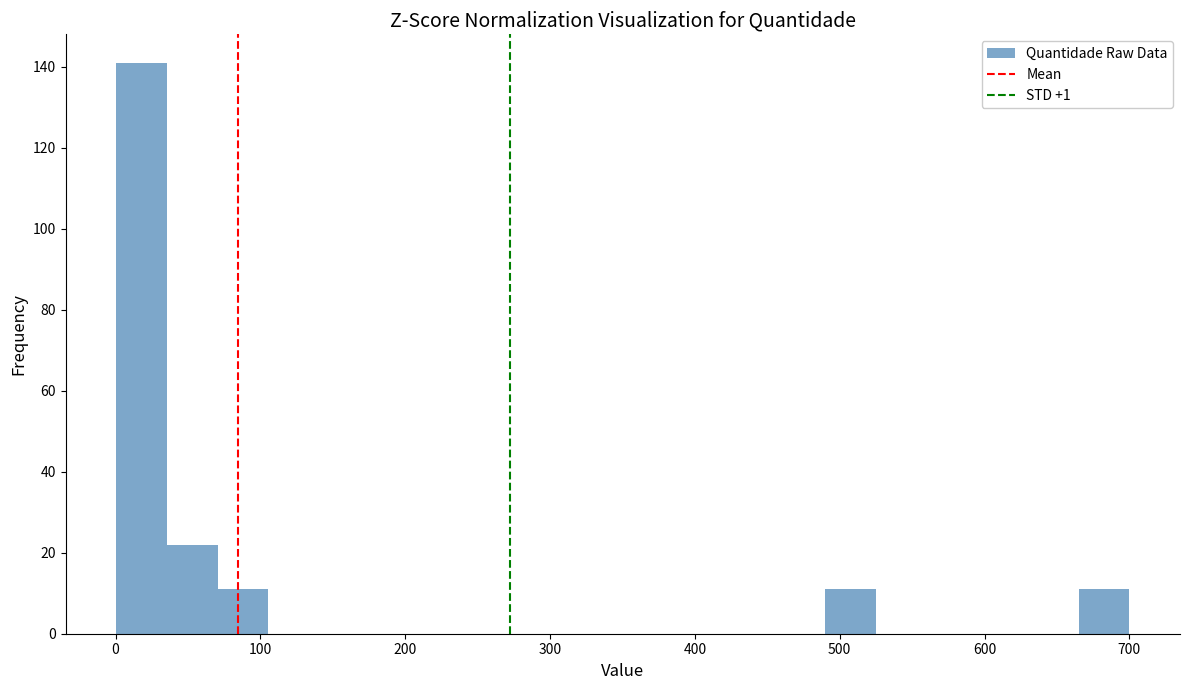

Around what value on the x-axis is the tallest bar? Give the approximate position of its centre, as read against the axis.

20